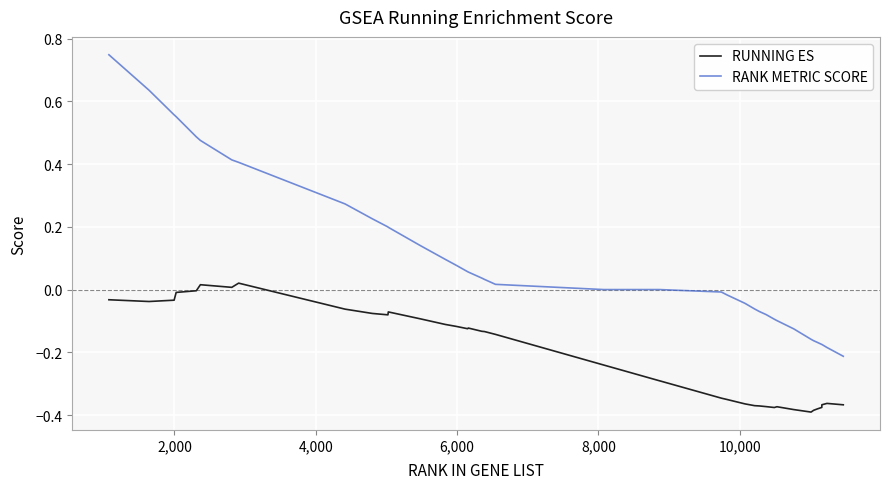

Rank the series by their average value, from lowest to highest.

RUNNING ES, RANK METRIC SCORE